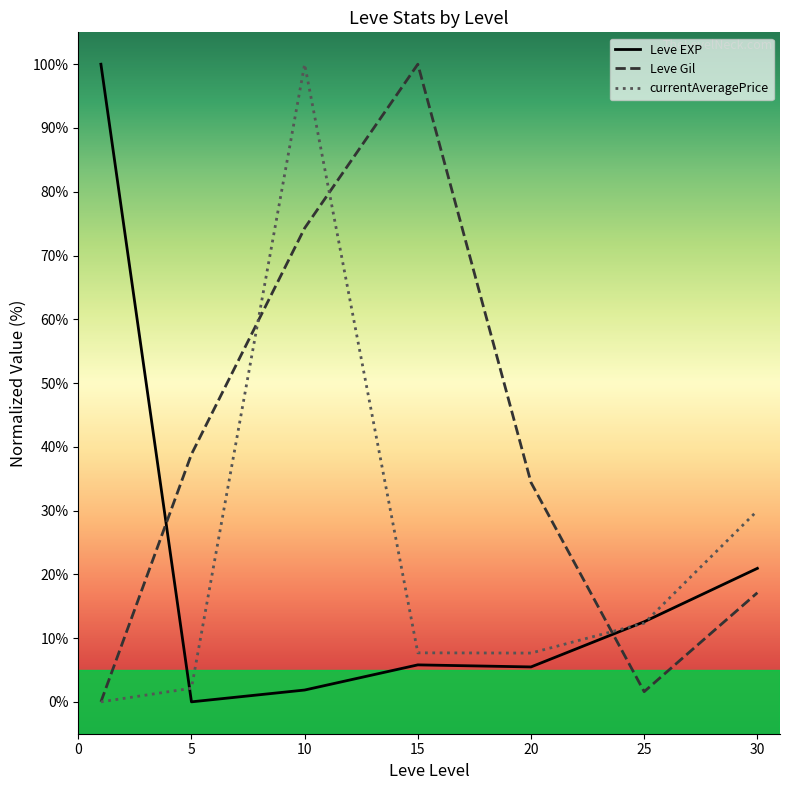

At which label is Leve EXP closest to 50?

30